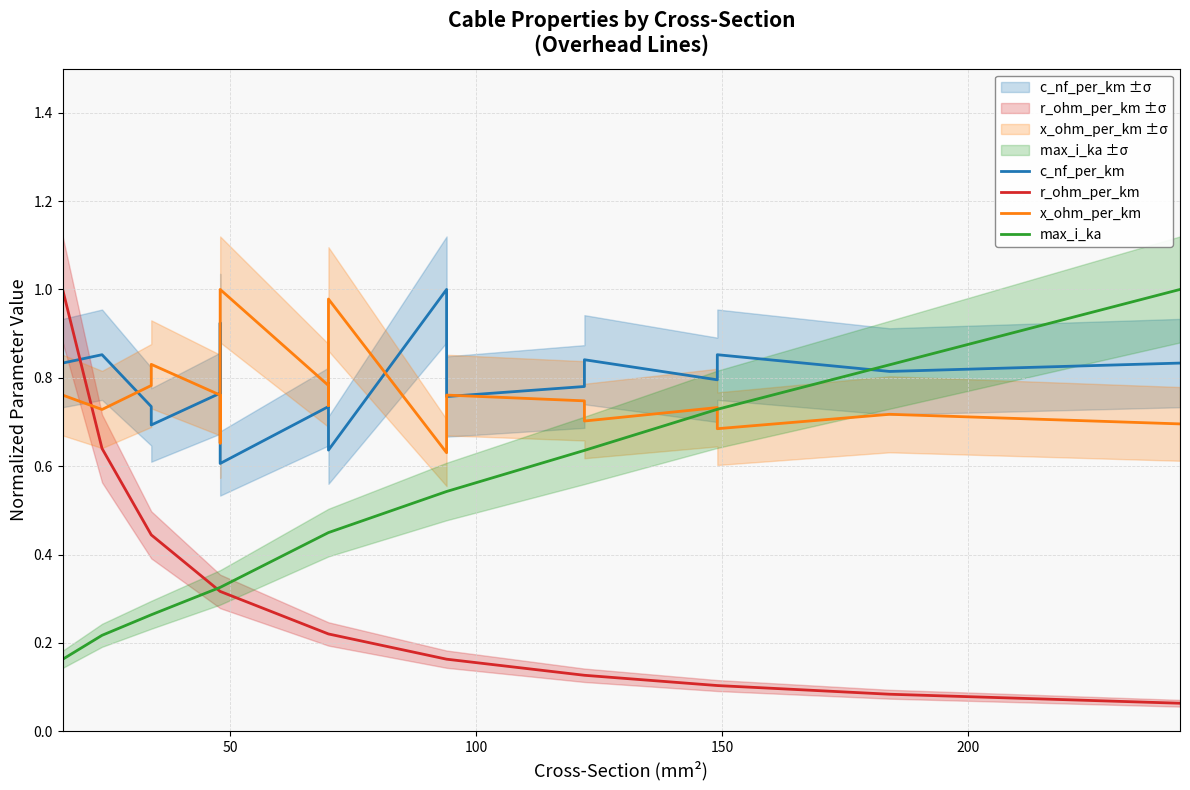

What is the difference between the second highest and minimum values in the r_ohm_per_km series?

0.6